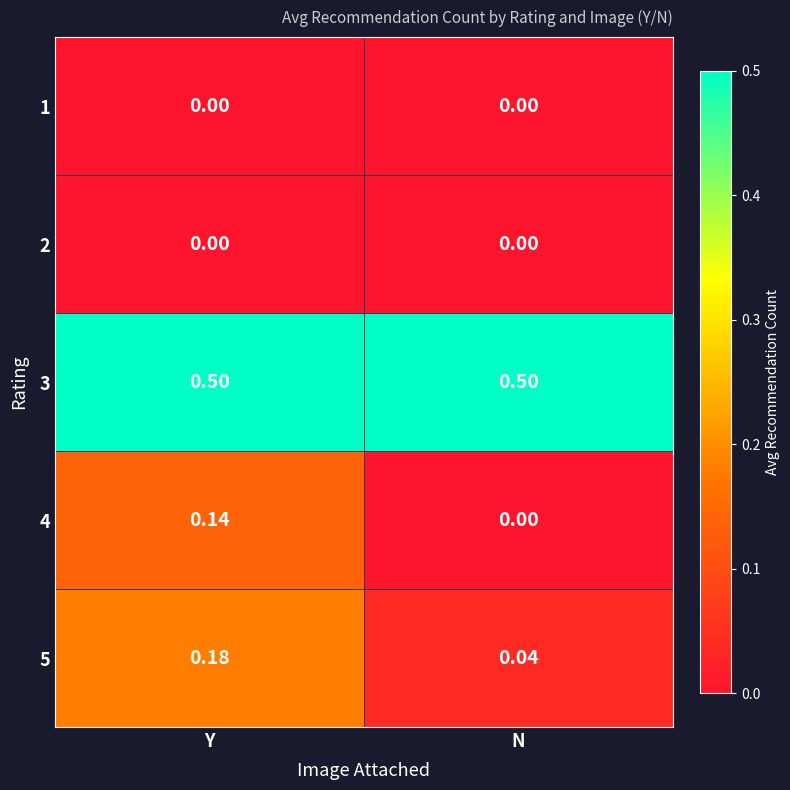

At which label is 4 closest to 0?

N